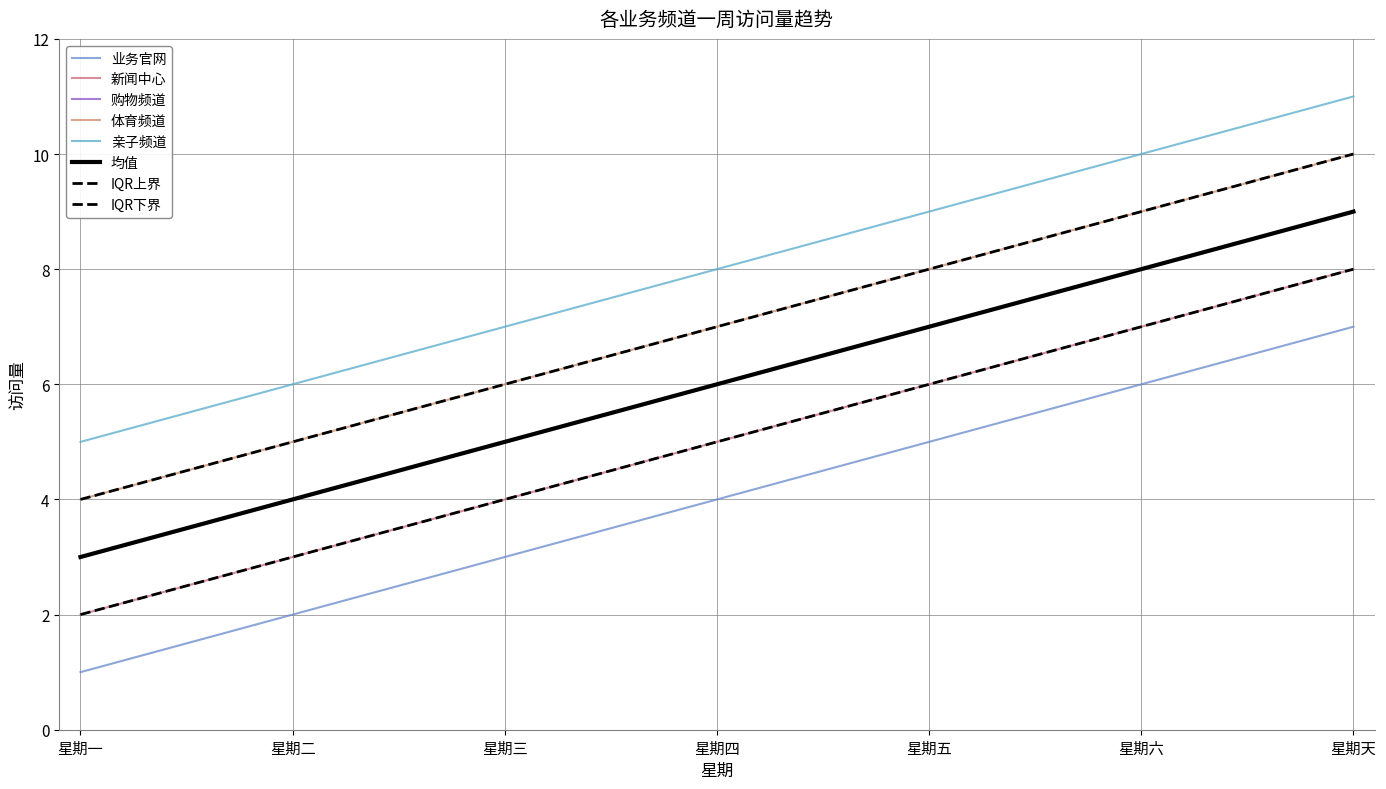

Does the chart display data point markers on the line(s)?

No